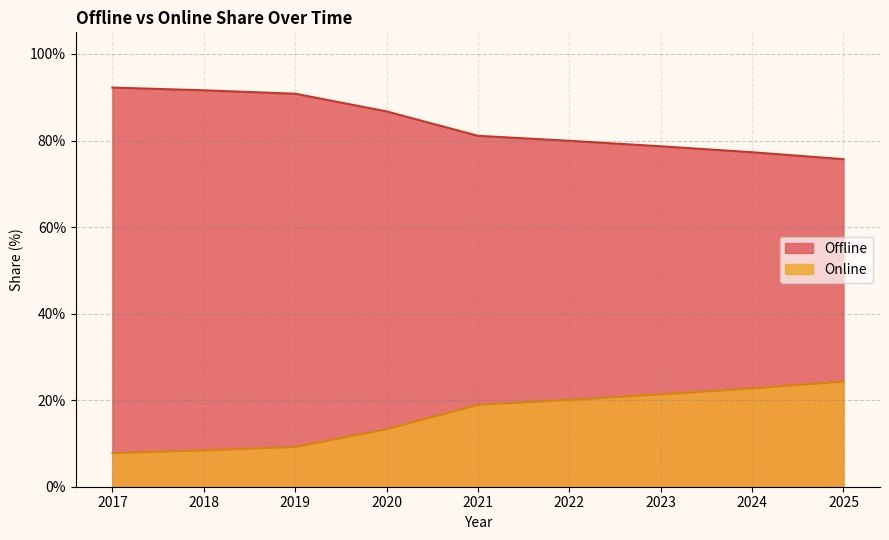

The value of Offline at 2021 is 140.1. True or false?

False